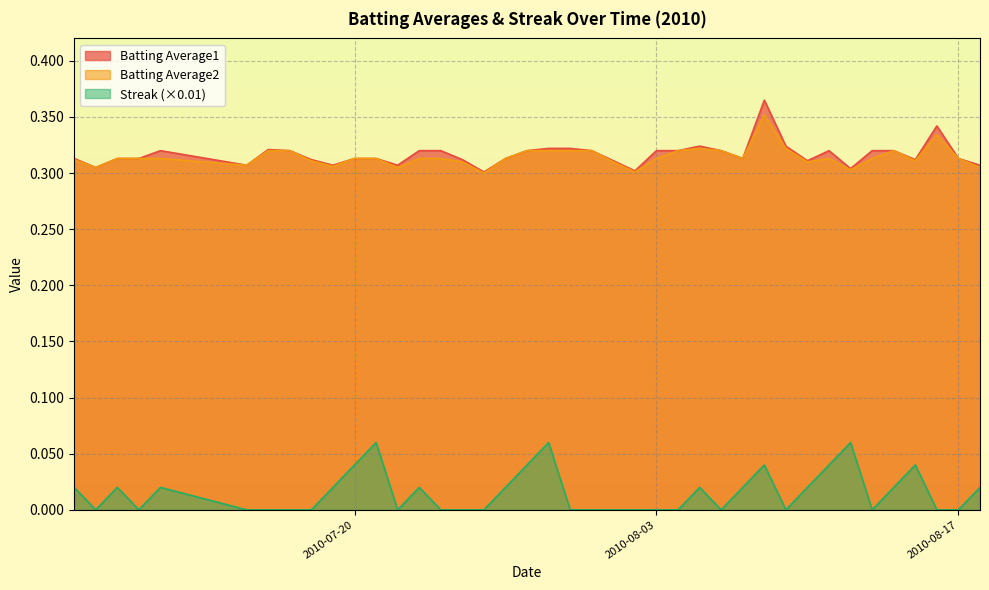

List the series in order of their peak value, highest first.

Batting Average1, Batting Average2, Streak (×0.01)